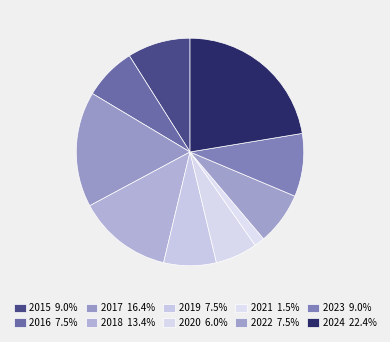

What percentage is the 2023 slice, to the nearest percent?

9%